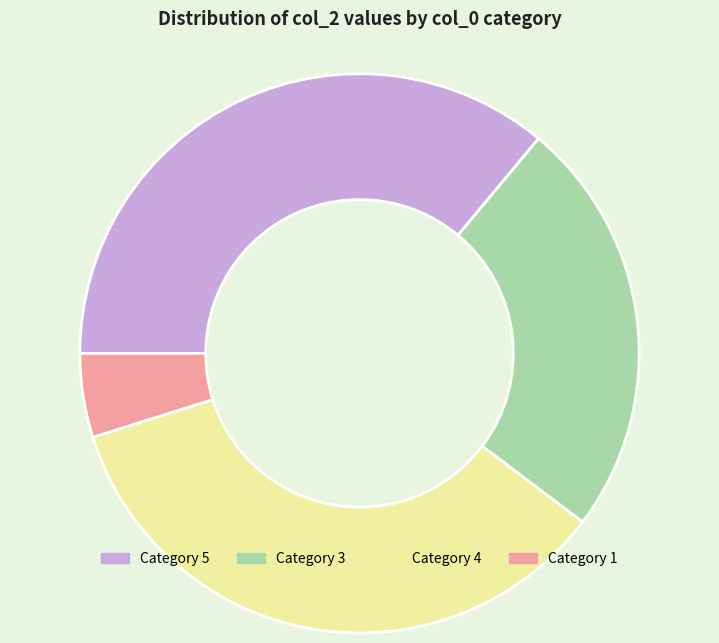

The Category 5 slice represents 42% of the pie. True or false?

False